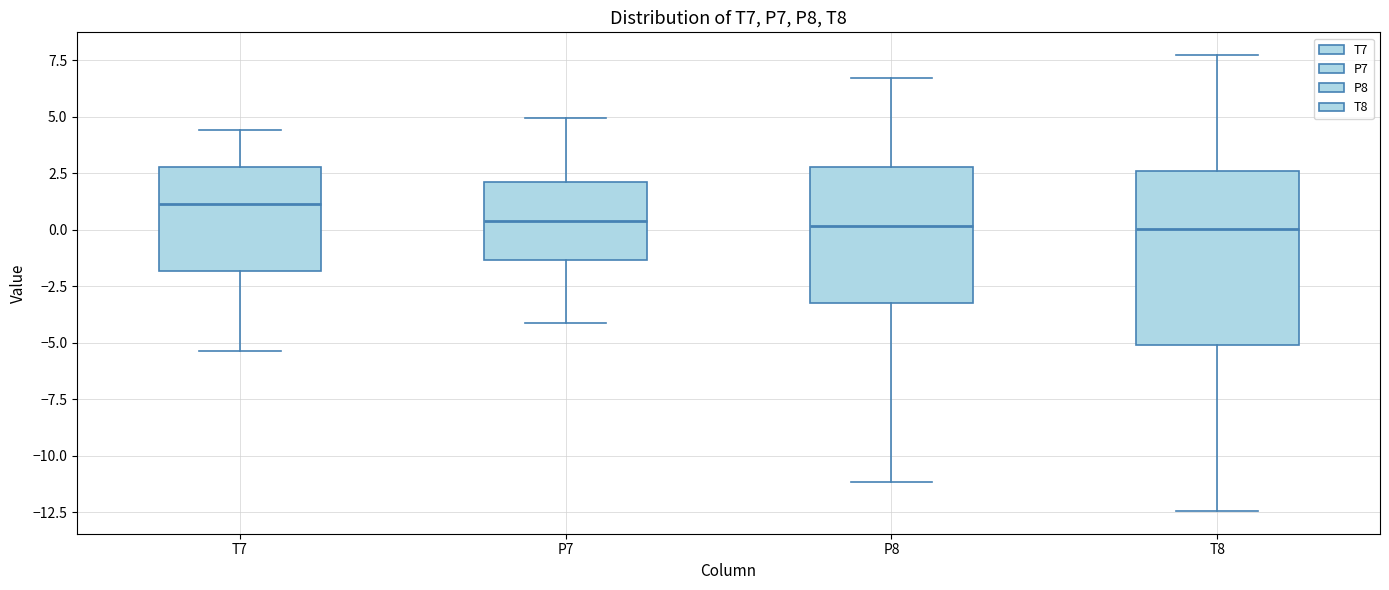

Where does the median line of the box for T7 sit on the y-axis? The values are not printed on the chart, so give them approximately, as read against the axis.

1.0